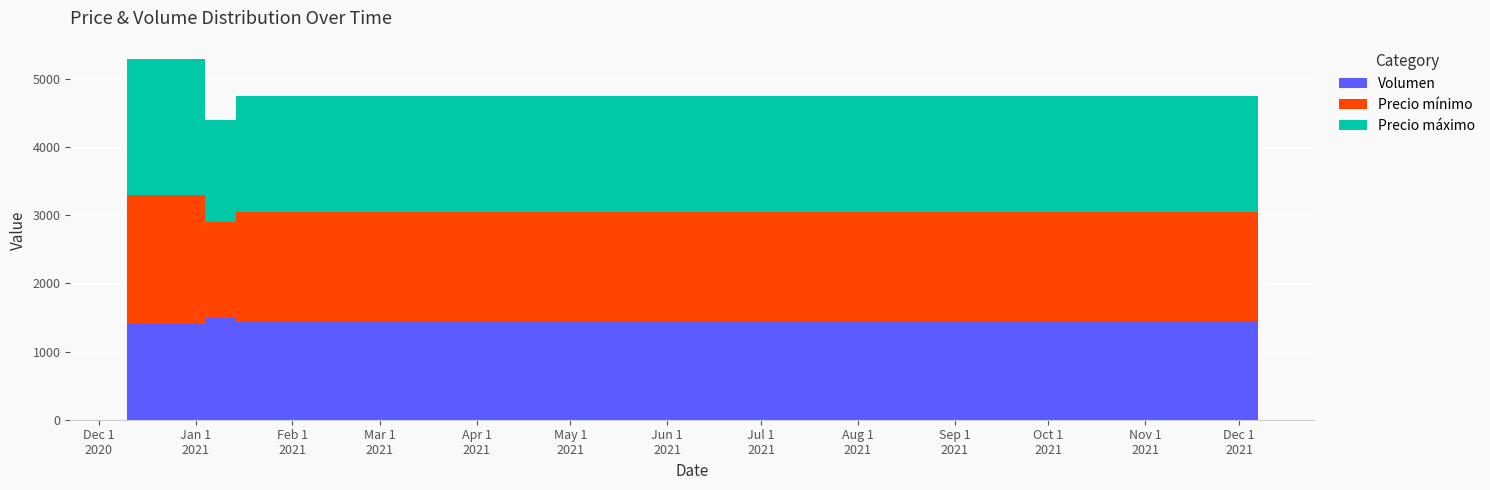

Reading left to right, extract all data points from this chart.

Volumen: 1400	1500	1450	800
Precio mínimo: 1900	1400	1600	1300
Precio máximo: 2000	1500	1700	1400